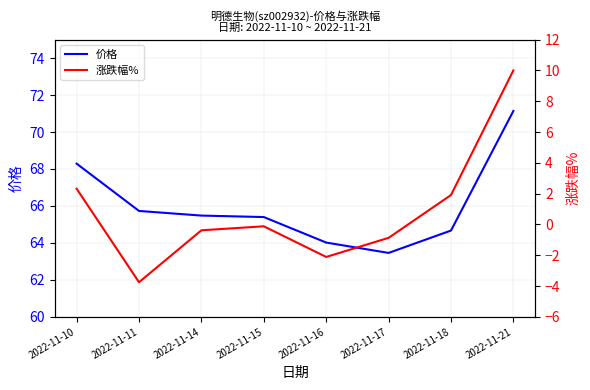

What is the value of the 涨跌幅% point at the 8th from the left?

10.0